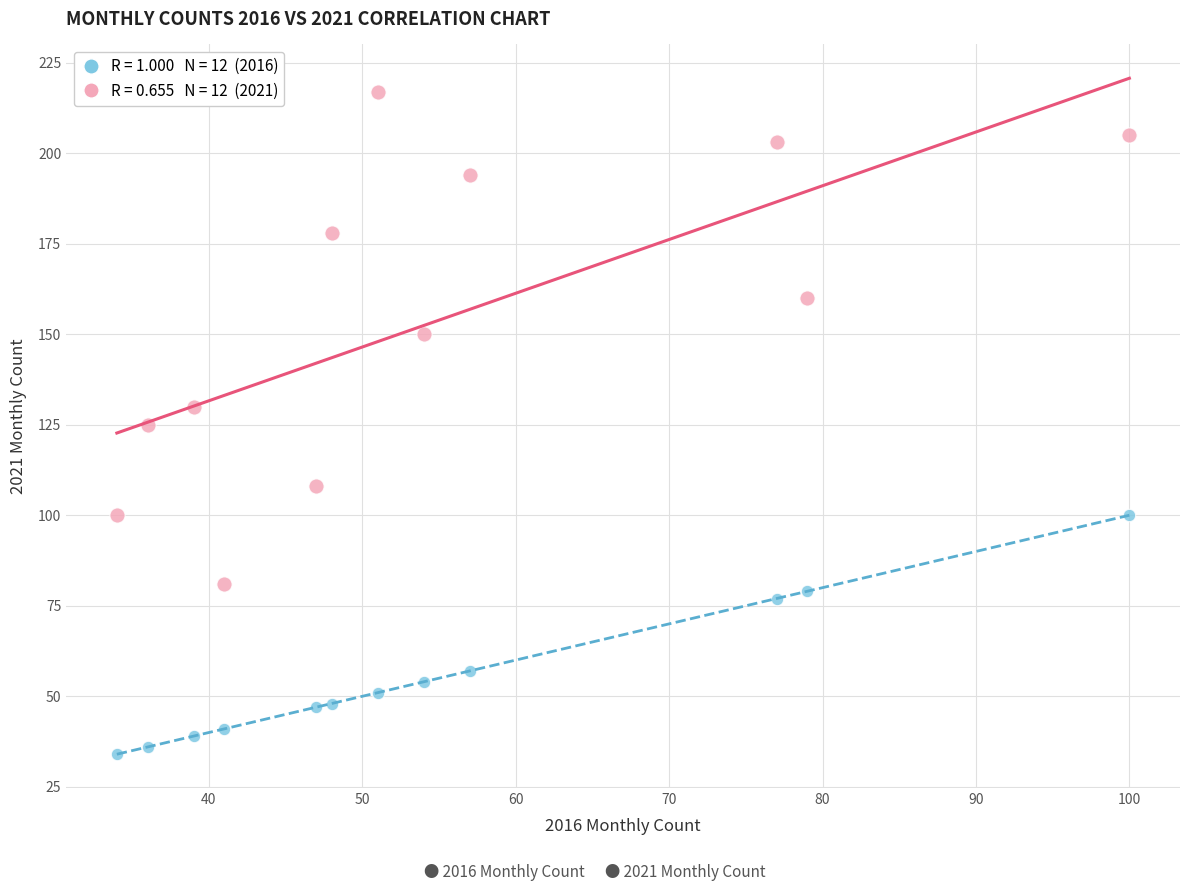

Across all data points, what is the range of Y values (max minus min)?

183